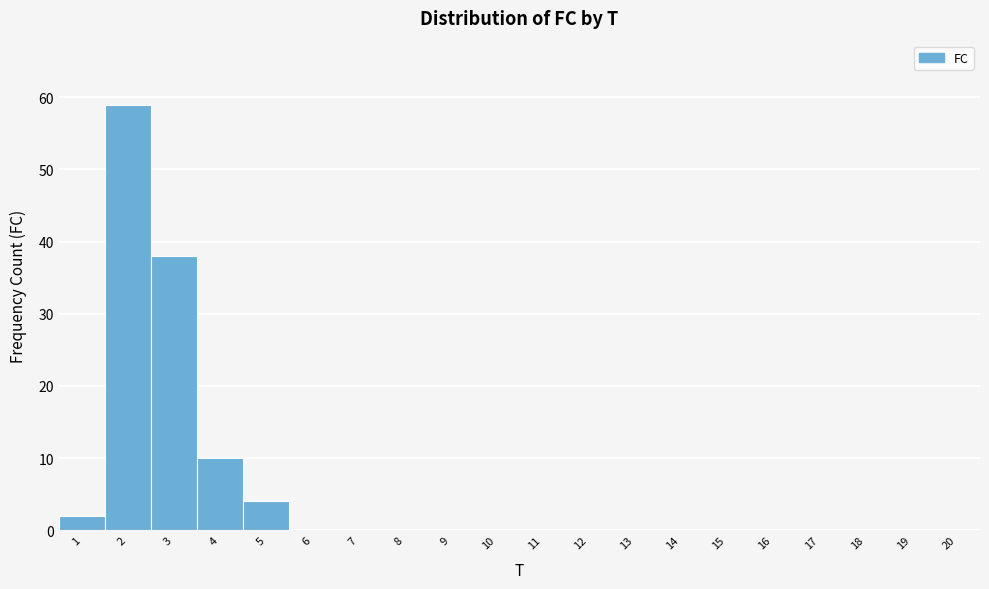

How tall is the bar that spans 1.5 to 2.5 on the x-axis? The values are not printed on the chart, so give them approximately, as read against the axis.

59